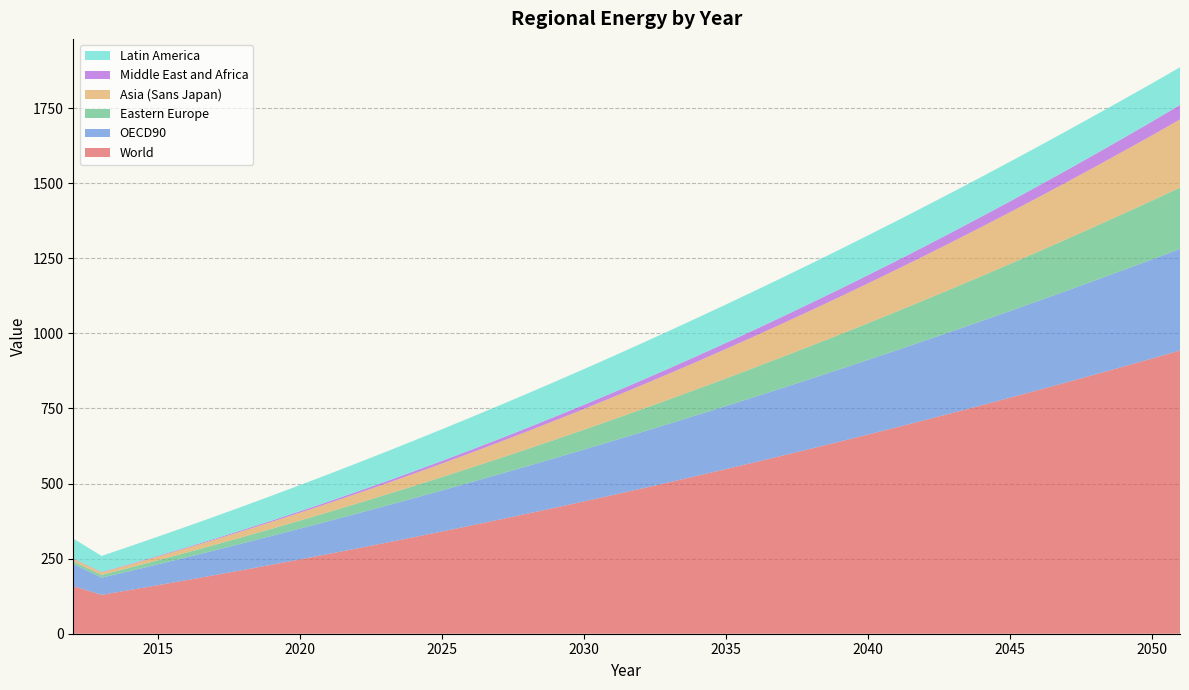

Reading left to right, what are all the values shown in this chart?

World: 158.3	129.6	145.6	161.9	178.5	195.4	212.5	229.9	247.7	265.7	284.0	302.5	321.4	340.6	360.0	379.7	399.8	420.1	440.7	461.6	482.8	504.3	526.0	548.1	570.5	593.2	616.2	639.4	663.0	686.9	711.1	735.6	760.5	785.6	811.1	836.9	863.0	889.4	915.9	943.2
OECD90: 74.0	57.0	63.1	69.6	76.1	82.6	89.2	95.9	102.6	109.3	116.2	123.0	130.0	136.9	144.0	151.1	158.2	165.5	172.7	180.1	187.5	194.9	202.4	210.0	217.6	225.3	233.0	240.8	248.6	256.5	264.4	272.4	280.4	288.6	296.7	304.9	313.1	321.4	329.7	338.2
Eastern Europe: 8.4	9.4	11.4	13.5	15.8	18.3	21.0	23.8	26.8	30.0	33.3	36.8	40.5	44.4	48.4	52.5	56.9	61.4	66.1	71.0	76.0	81.2	86.5	92.0	97.7	103.6	109.6	115.8	122.2	128.8	135.5	142.4	149.5	156.8	164.2	171.9	179.7	187.7	195.9	204.2
Asia (Sans Japan): 8.2	8.3	10.3	12.4	14.8	17.3	20.1	23.1	26.2	29.6	33.1	36.9	40.9	45.0	49.4	54.0	58.8	63.8	69.0	74.4	80.0	85.8	91.8	98.1	104.5	111.2	118.0	125.1	132.4	139.9	147.6	155.5	163.7	172.1	180.6	189.4	198.5	207.7	217.2	226.8
Middle East and Africa: 1.3	1.4	1.8	2.2	2.6	3.1	3.7	4.3	4.9	5.6	6.3	7.1	8.0	8.8	9.7	10.7	11.7	12.8	13.9	15.1	16.3	17.5	18.8	20.1	21.5	23.0	24.5	26.0	27.6	29.2	30.9	32.6	34.4	36.2	38.1	40.0	41.9	44.0	46.0	48.1
Latin America: 66.4	53.5	59.1	64.2	69.2	74.0	78.5	82.9	87.1	91.2	95.0	98.6	102.1	105.4	108.5	111.4	114.1	116.6	119.0	121.1	123.1	124.9	126.5	127.9	129.2	130.2	131.1	131.8	132.3	132.6	132.7	132.7	132.5	132.1	131.5	130.7	129.7	128.6	127.2	125.8